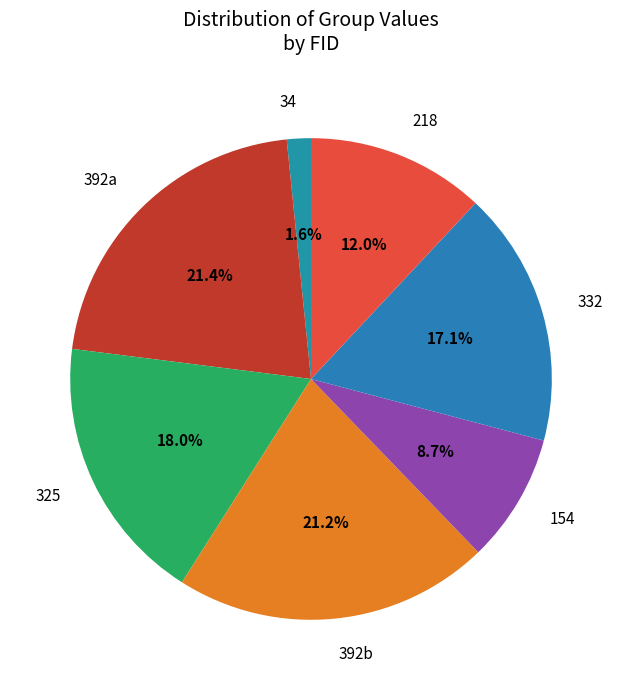

What is the smallest slice in the pie chart?

34